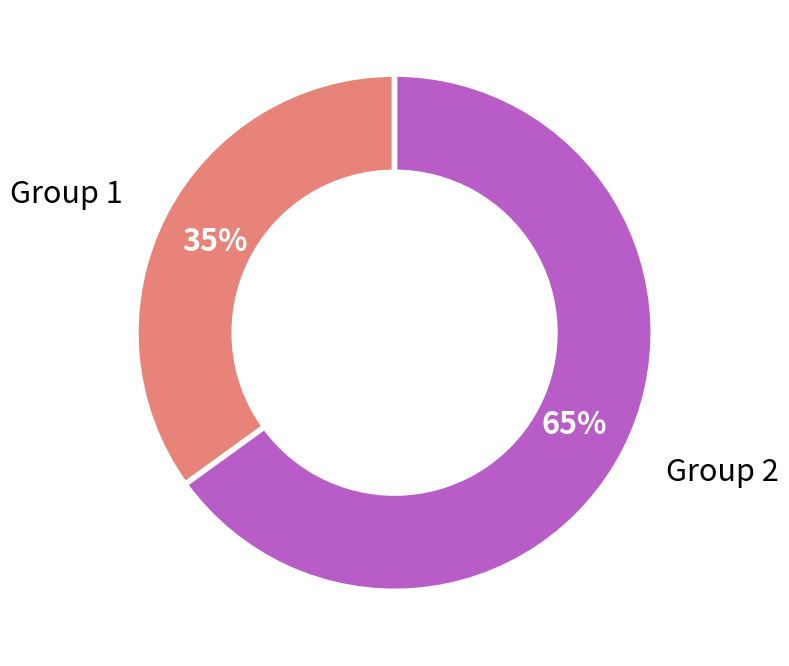

To the nearest percent, what is the average slice percentage?

50%